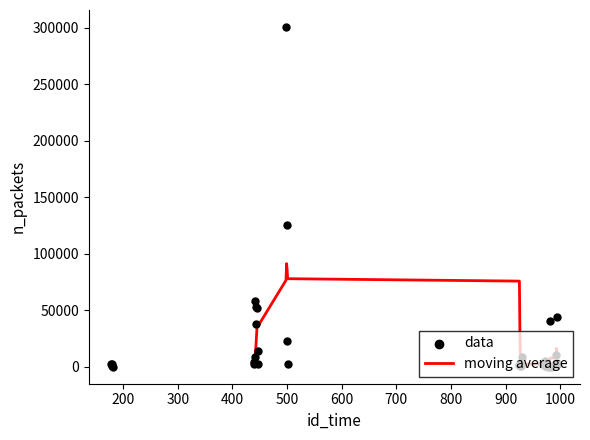

What is the ratio of the value at 992 to the value at 973?

24.6